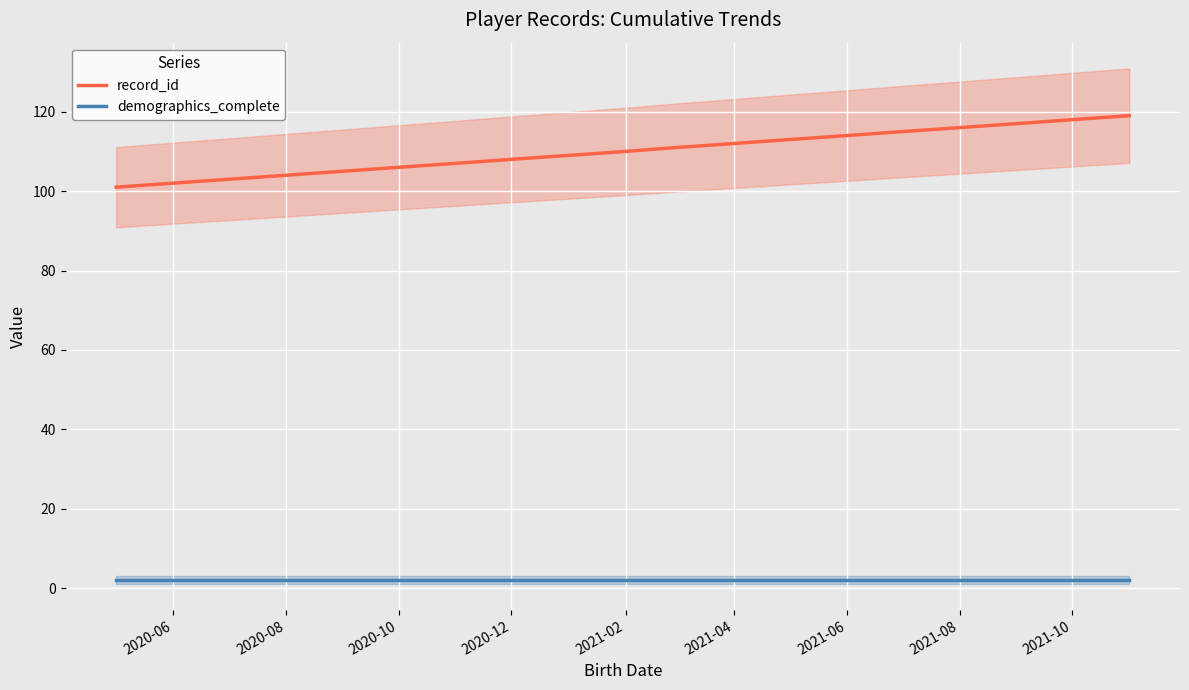

List the series in order of their peak value, lowest first.

demographics_complete, record_id